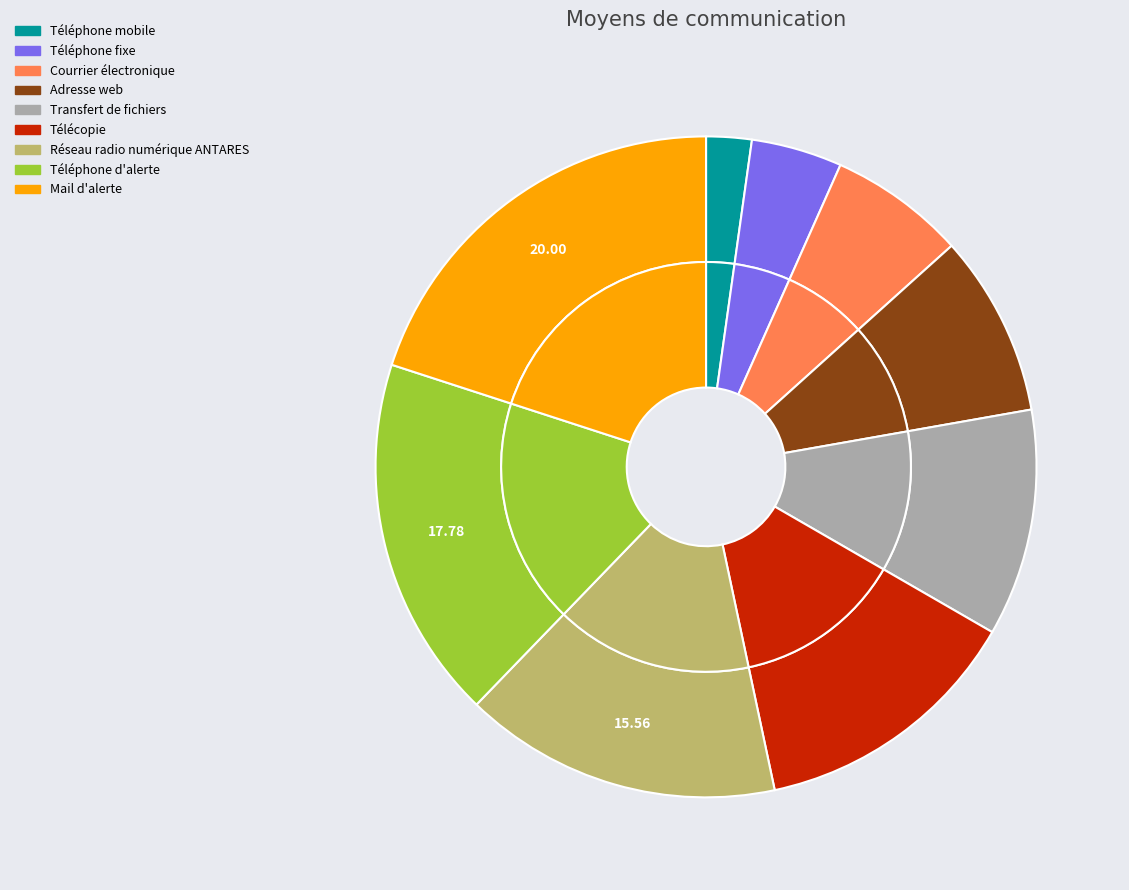

What percentage is NOT represented by Télécopie?

86.7%